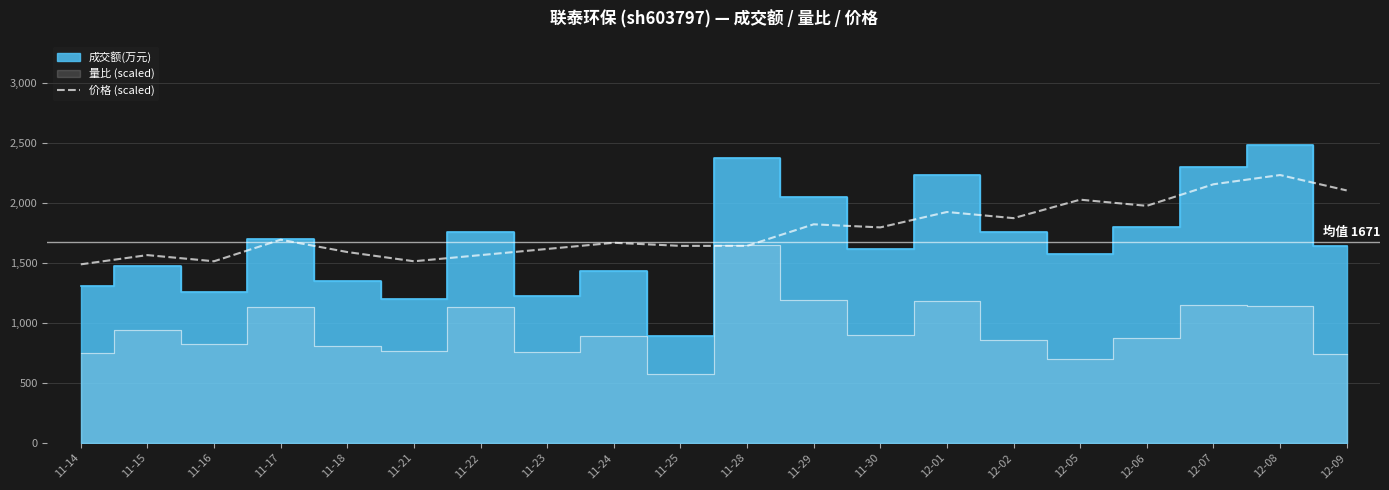

The value at 12-08 is 1045.1. True or false?

False